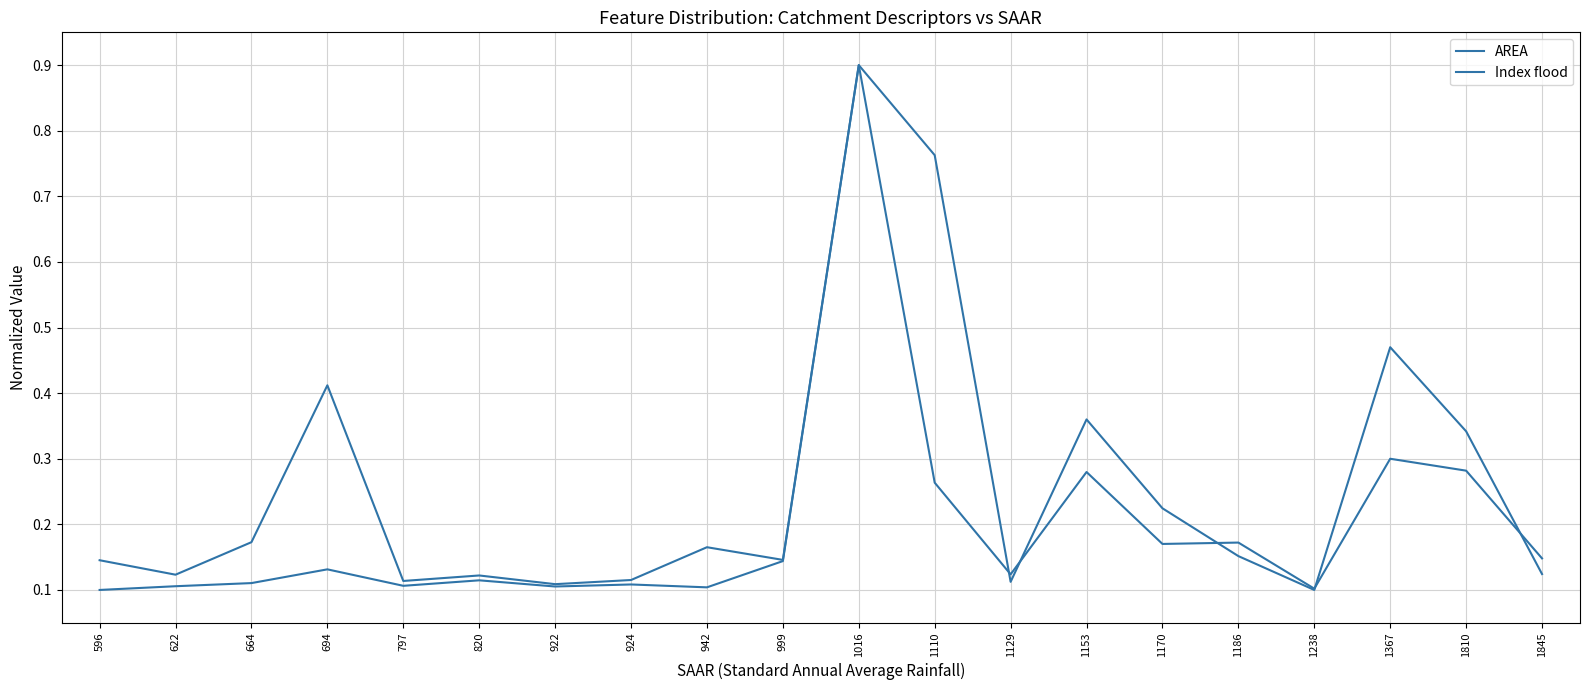

The Index flood series shows 0.1 at 596. True or false?

True